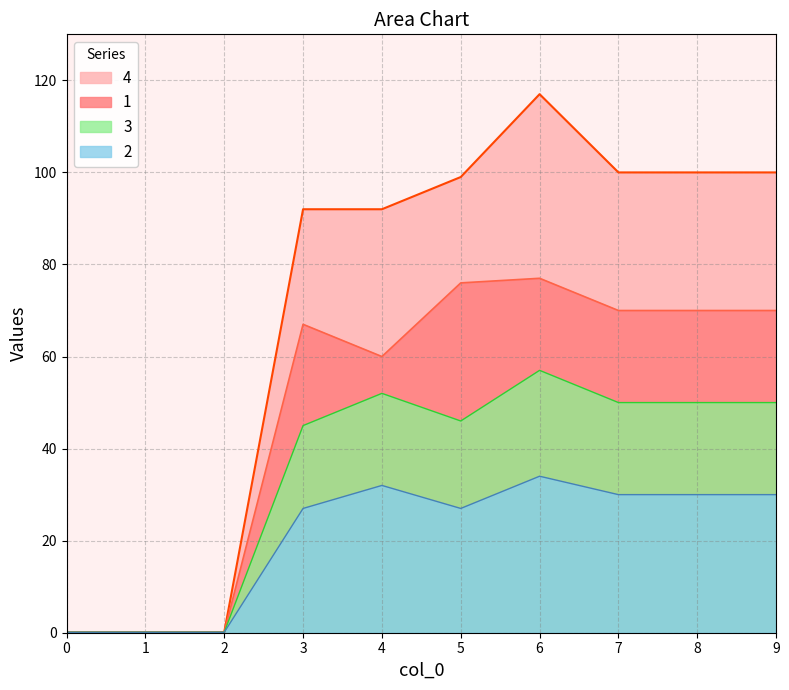

What is the value of the 1 point at the 2nd from the left?

0.1